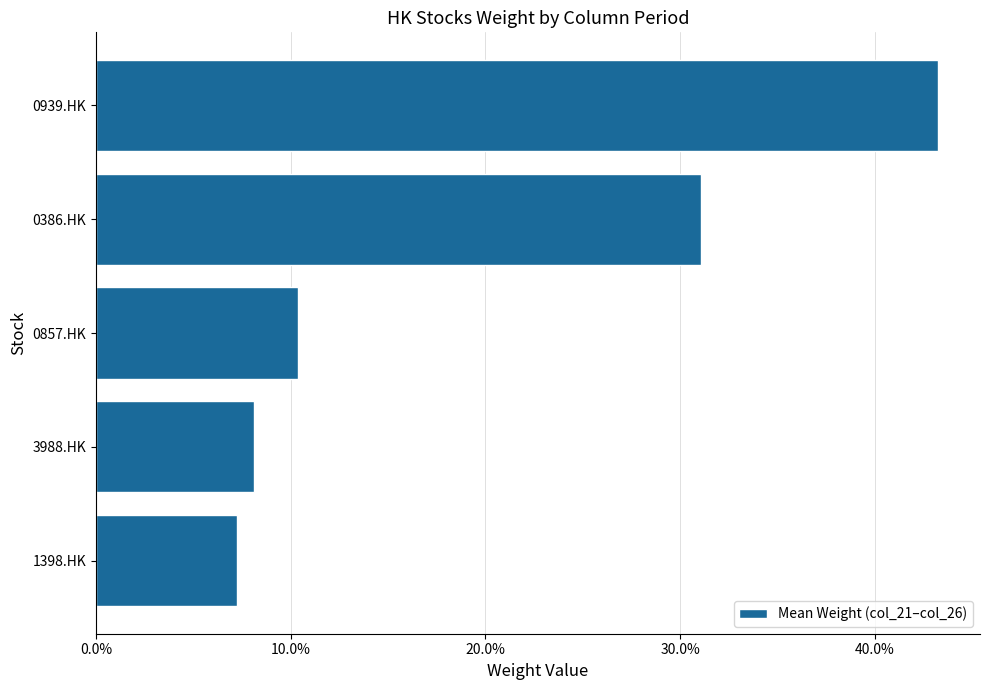

What is the maximum value shown in the chart?

0.4